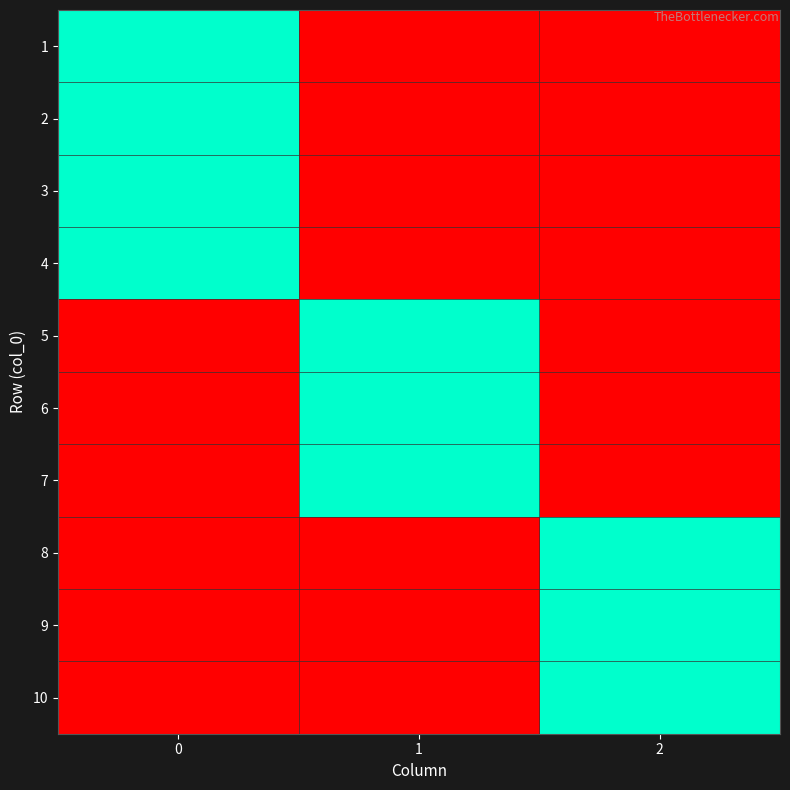

What is the greatest value displayed?

1